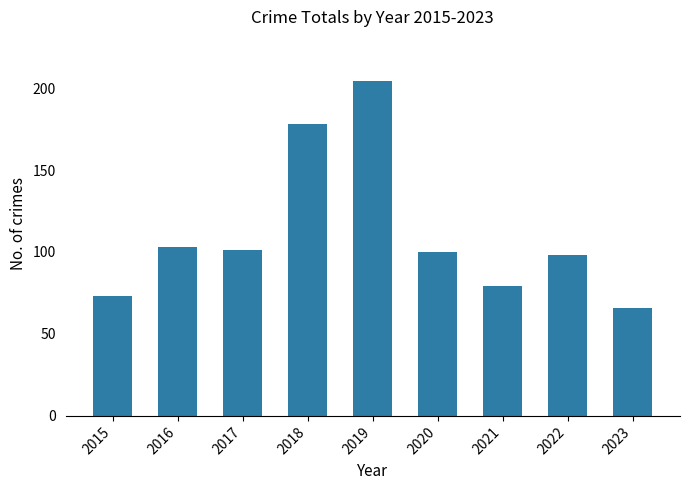

How many distinct data groups are displayed?

1